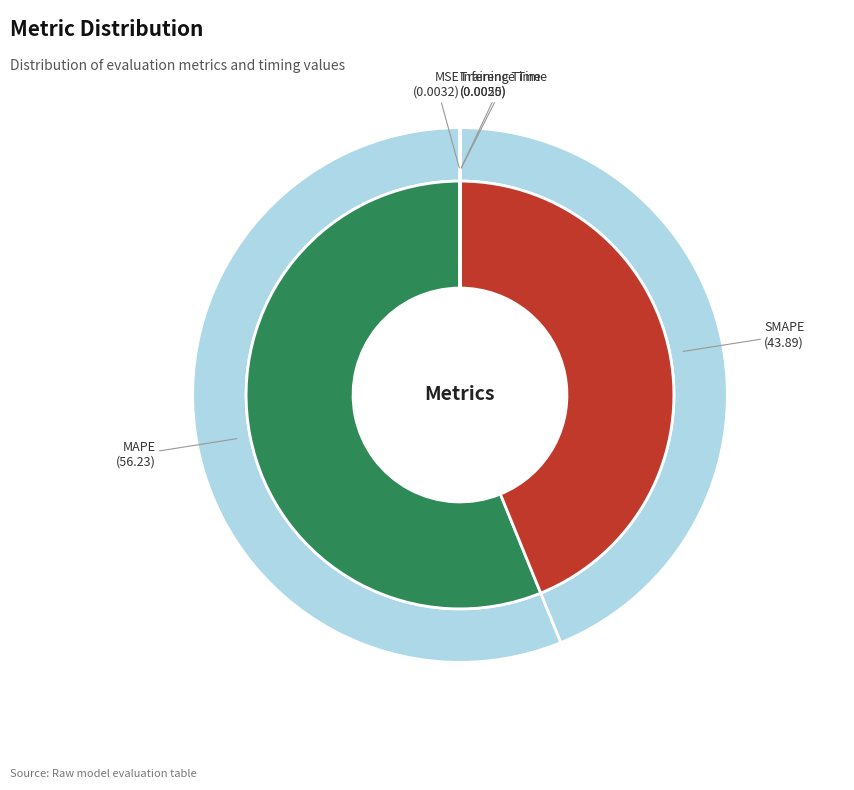

Which slice is the largest?

MAPE